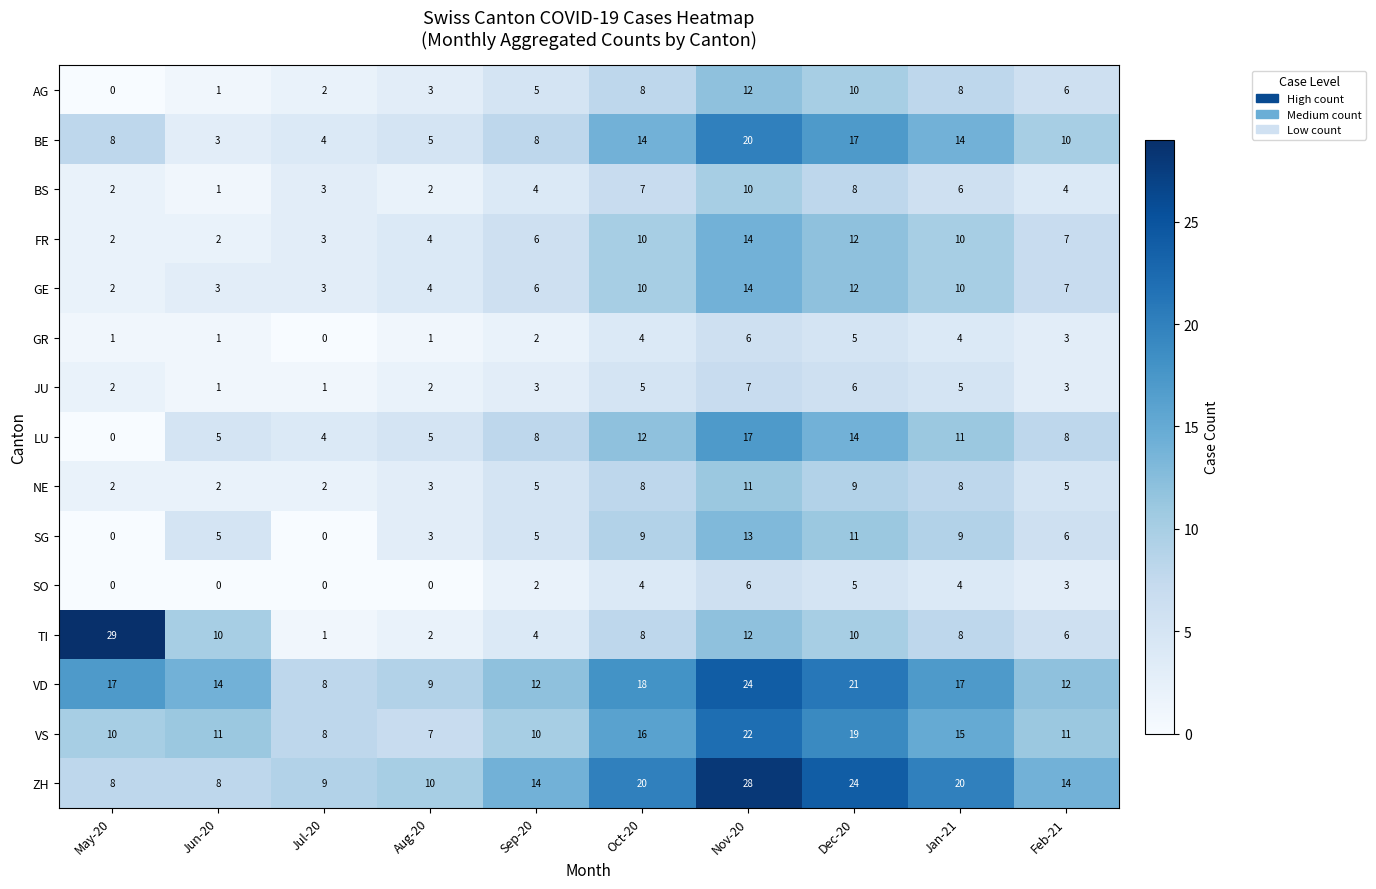

What is the total value across all series at Sep-20?

94